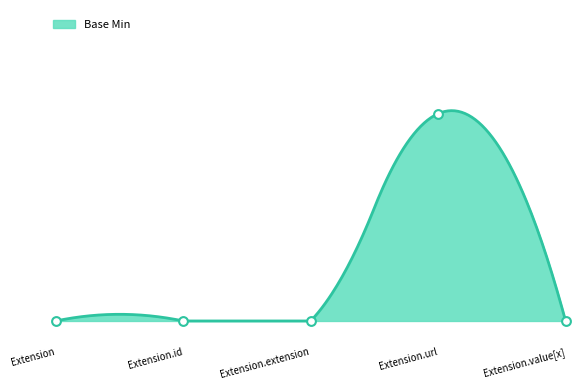

What is the change in value from Extension.id to Extension.url?

+1